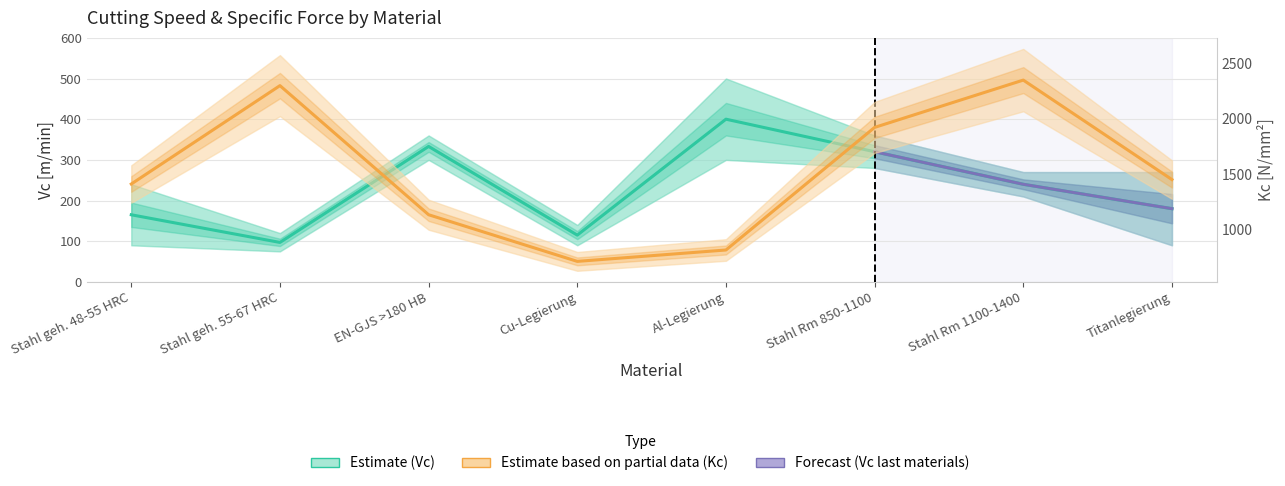

Where is Kc nearest to the value 1530?

Titanlegierung